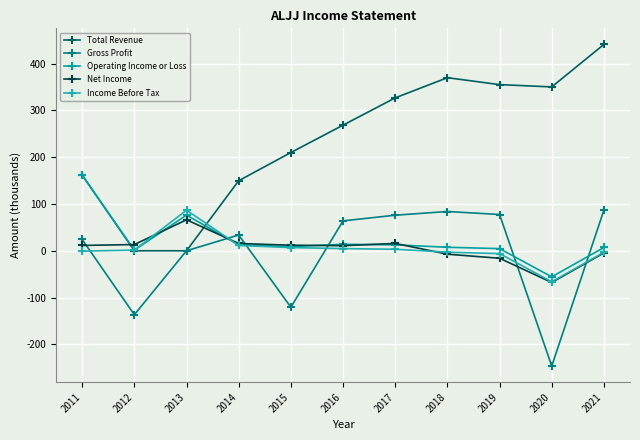

At which label is Operating Income or Loss closest to 52?

2013